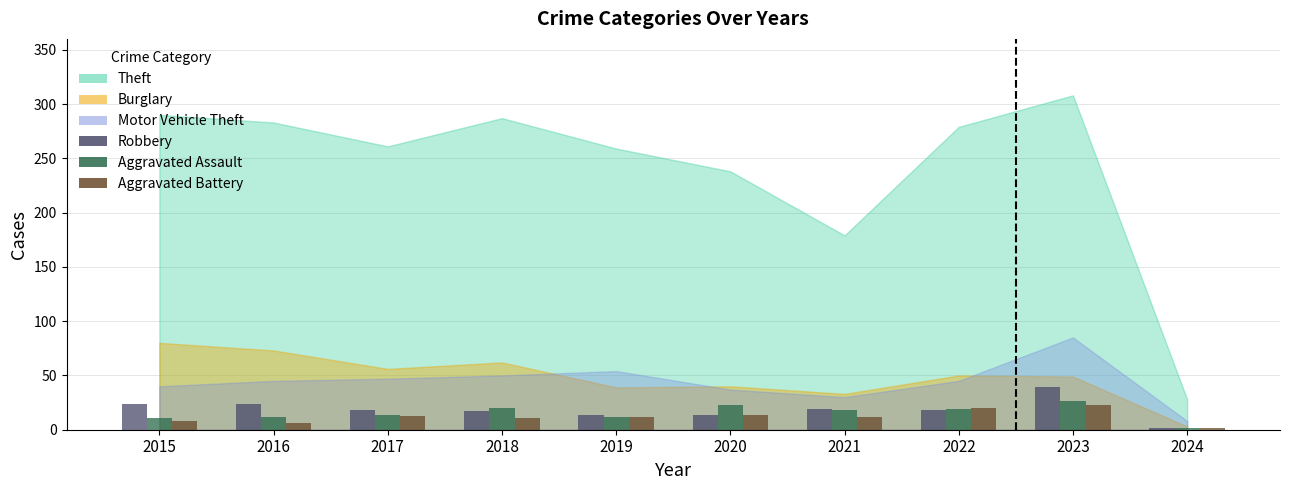

How many bars are there in total?

30